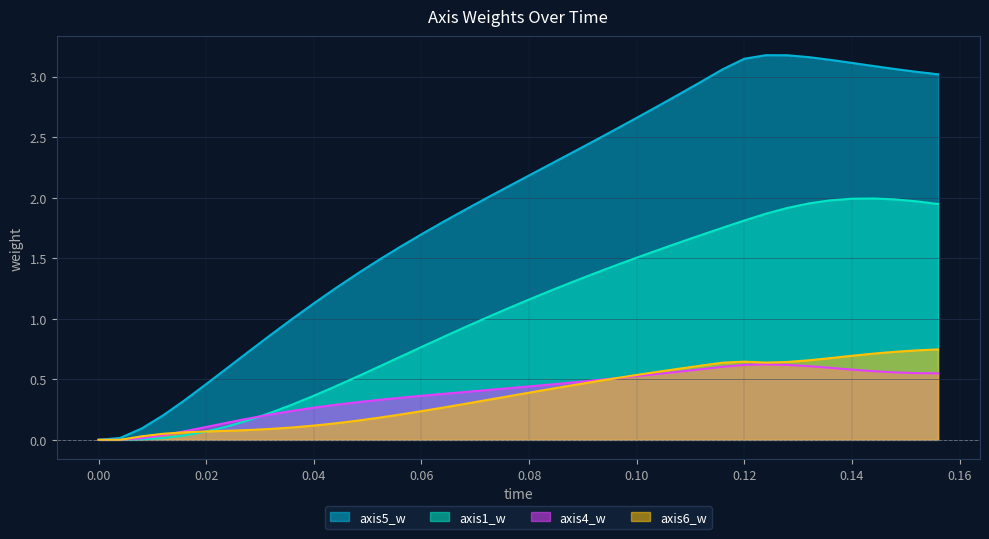

True or false: axis5_w and axis1_w cross at least once.

False